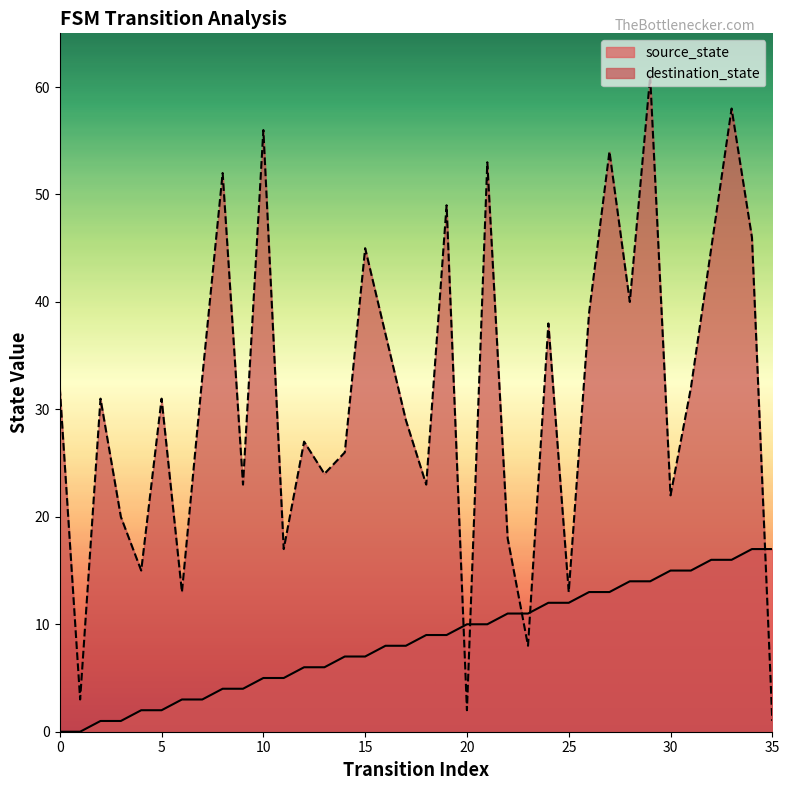

How many times do source_state and destination_state cross each other?

5